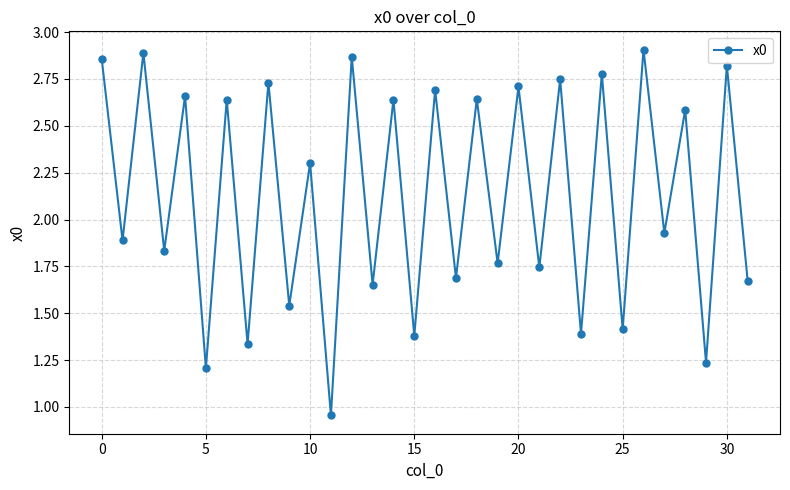

True or false: there are more than 2 points higher than both neighbors.

True